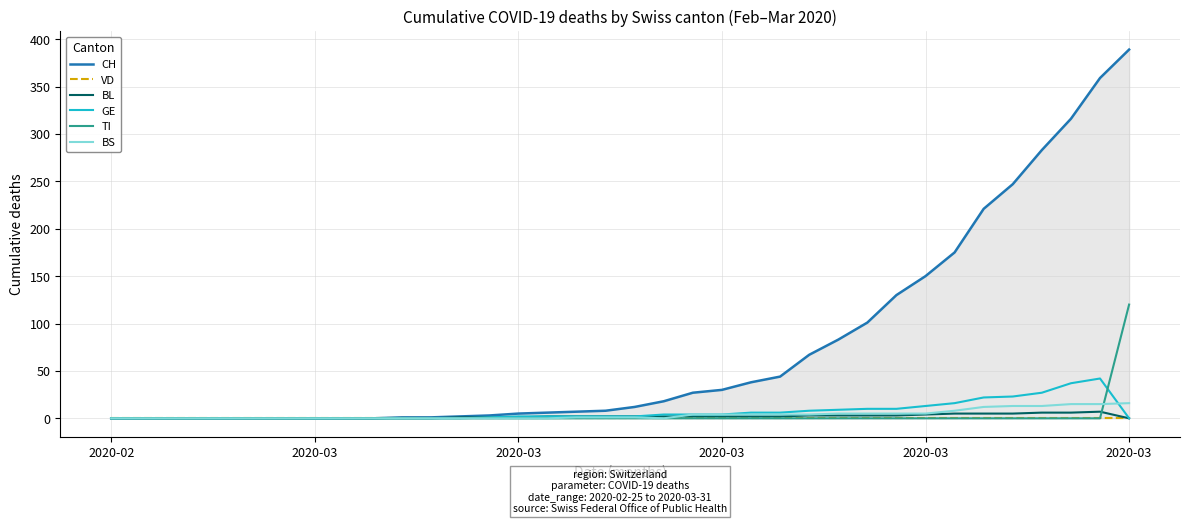

Is the value of BS at 8 greater than the value of CH at 12?

No